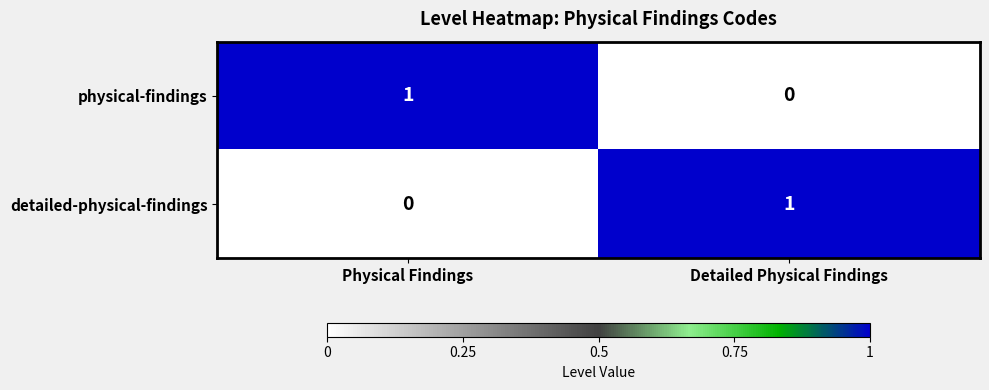

Which category has the lowest value in the detailed-physical-findings series?

Physical Findings